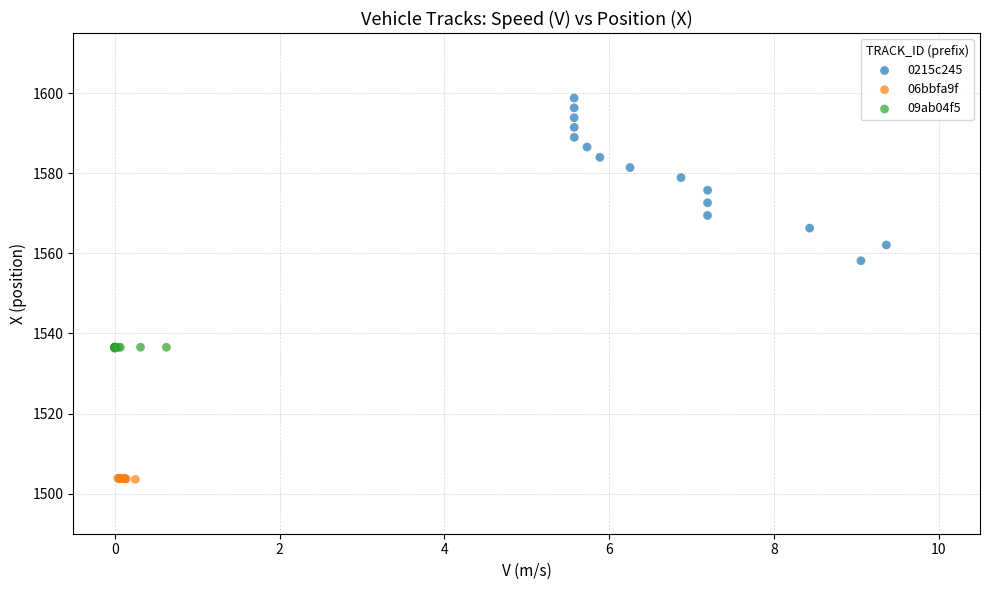

Which series has the widest spread of Y values?

0215c245